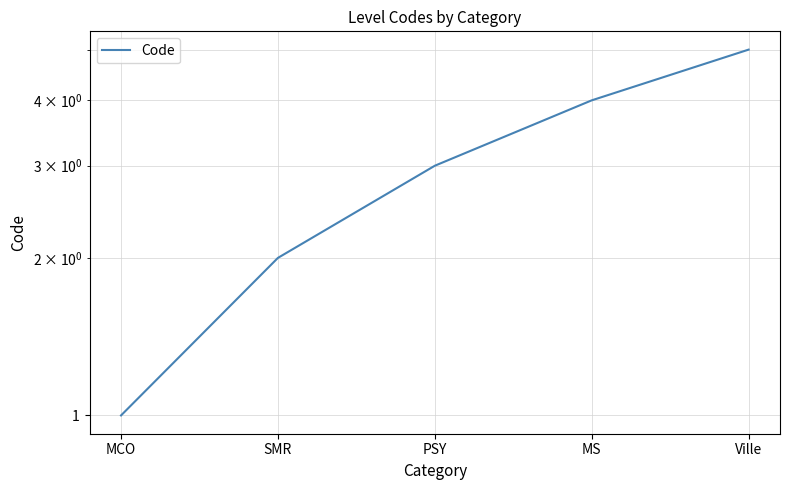

Which has a higher value, MCO or MS?

MS